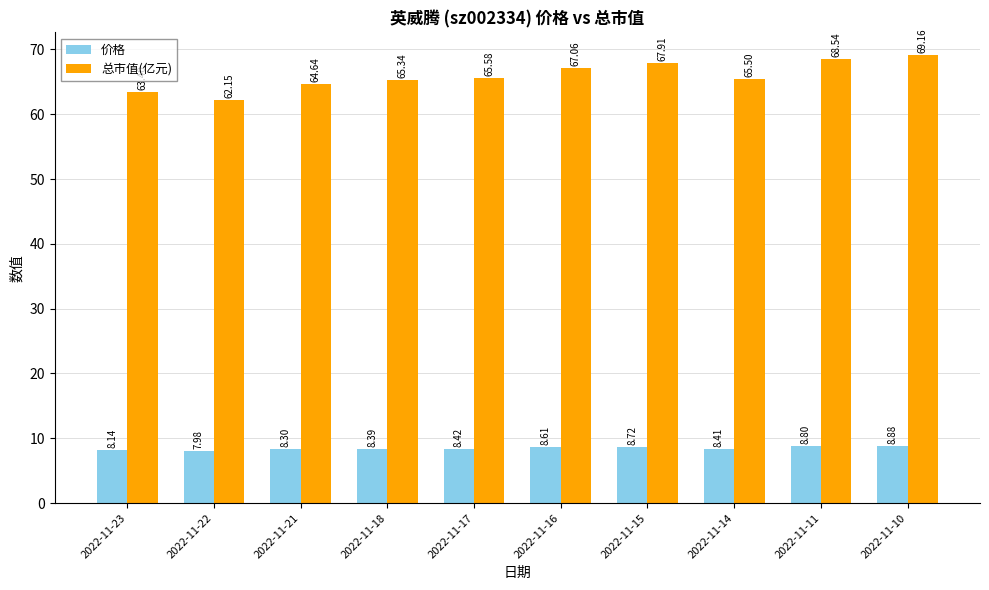

At which category is the sum across all series the highest?

2022-11-10